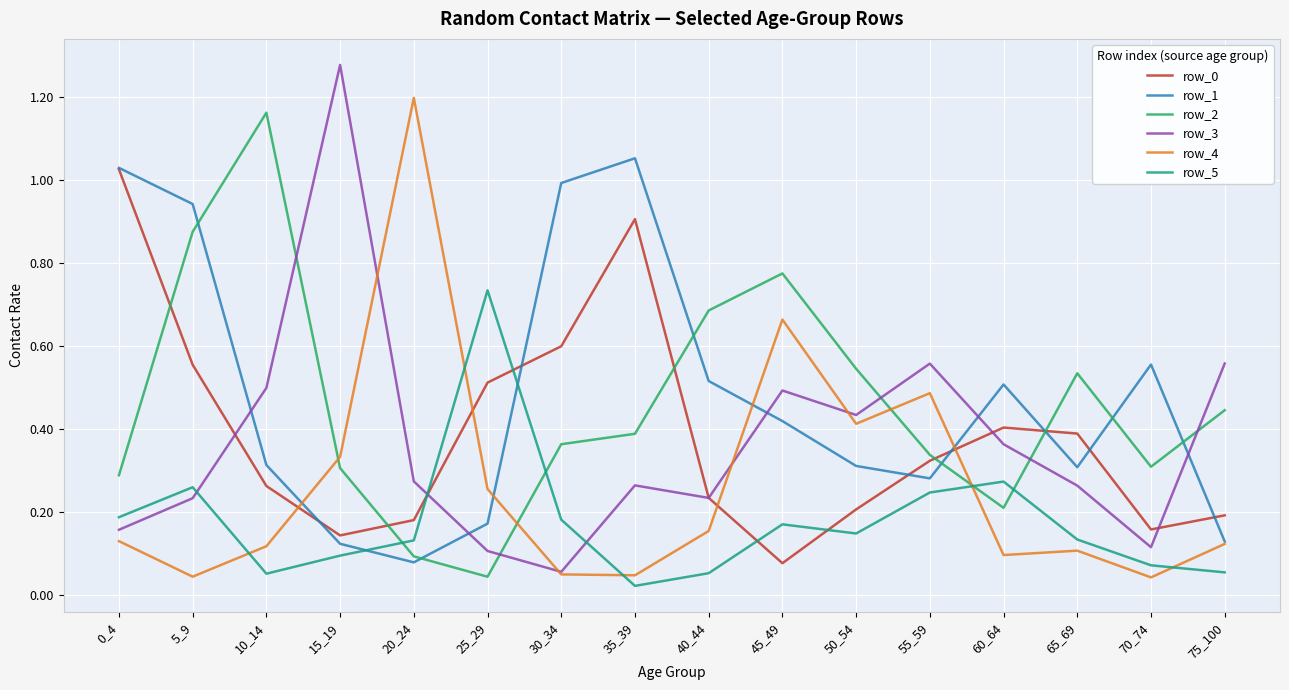

At how many categories does at least one series exceed 0?

16